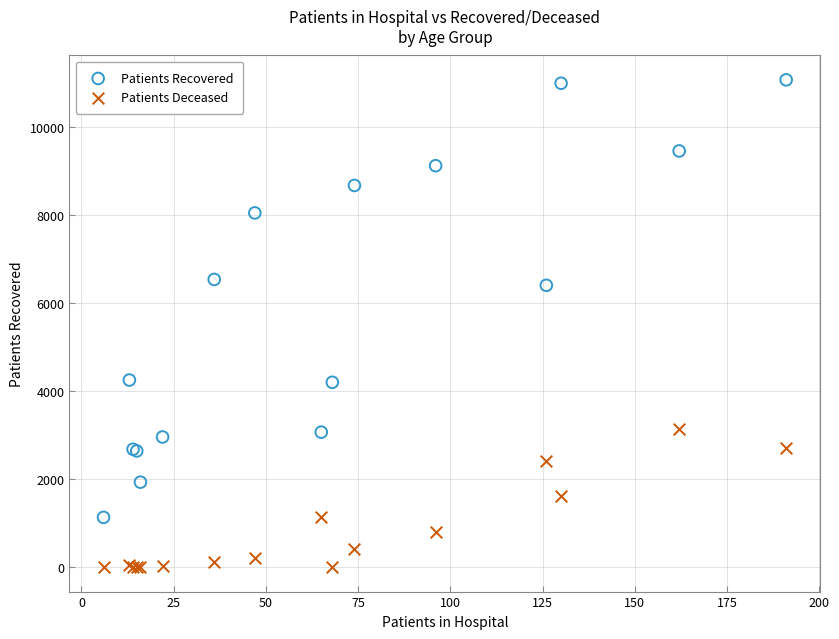

Which series contains the lowest Y value?

Patients Deceased